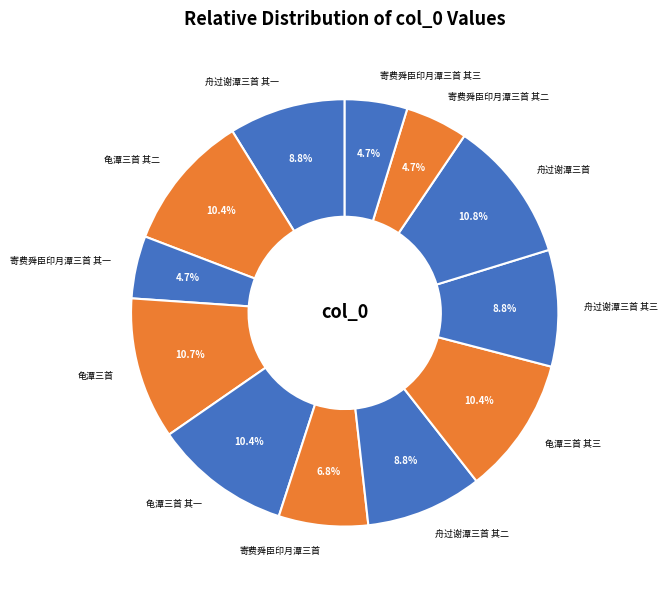

What percentage is NOT represented by 龟潭三首 其一?

89.6%